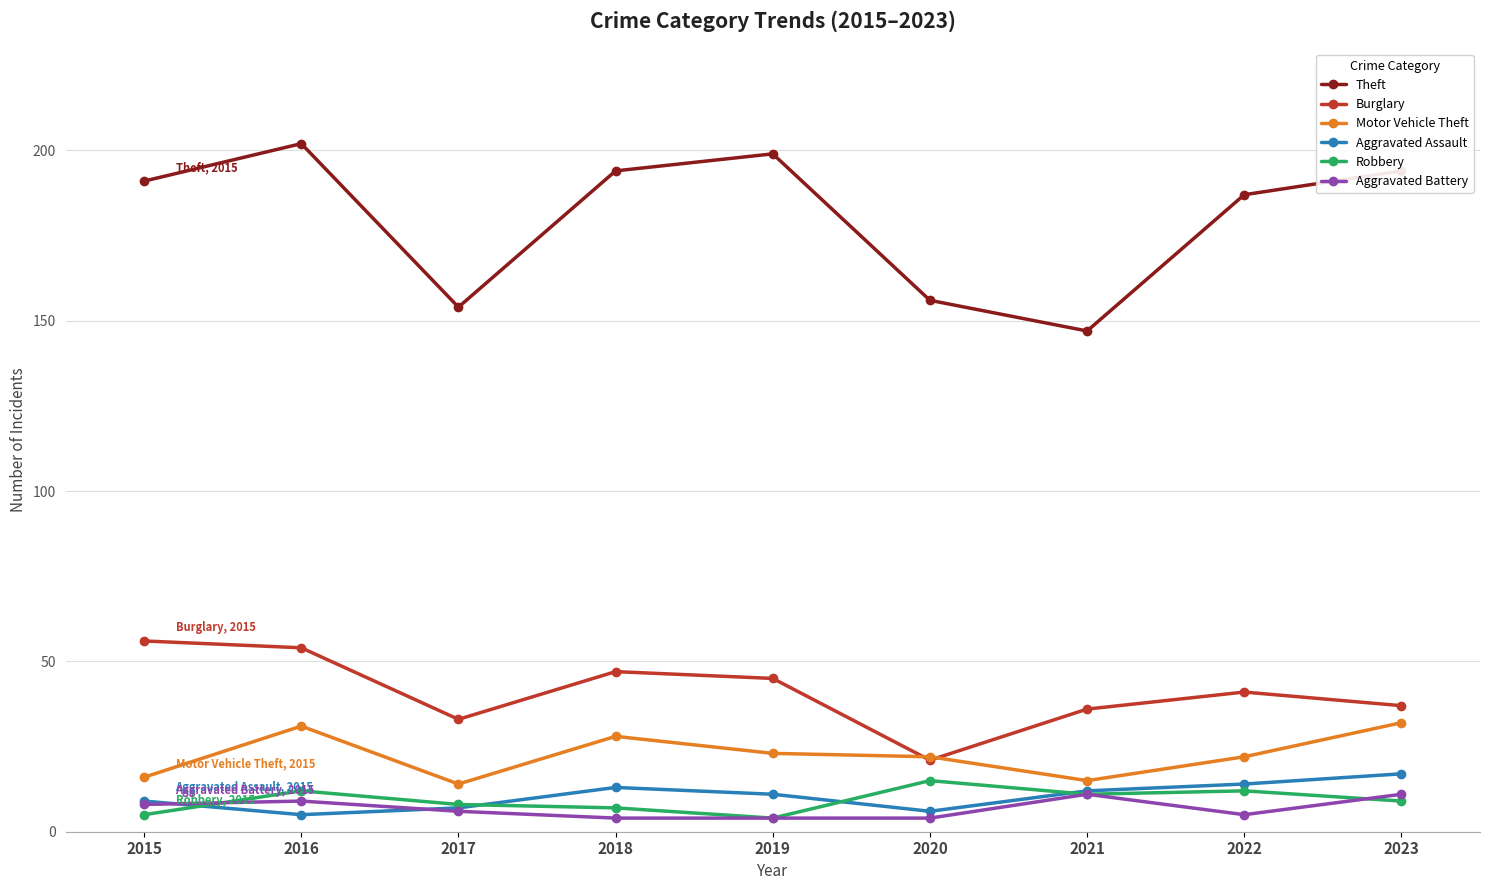

Reading left to right, extract all data points from this chart.

Theft: 2015=191	2016=202	2017=154	2018=194	2019=199	2020=156	2021=147	2022=187	2023=194
Burglary: 2015=56	2016=54	2017=33	2018=47	2019=45	2020=21	2021=36	2022=41	2023=37
Motor Vehicle Theft: 2015=16	2016=31	2017=14	2018=28	2019=23	2020=22	2021=15	2022=22	2023=32
Aggravated Assault: 2015=9	2016=5	2017=7	2018=13	2019=11	2020=6	2021=12	2022=14	2023=17
Robbery: 2015=5	2016=12	2017=8	2018=7	2019=4	2020=15	2021=11	2022=12	2023=9
Aggravated Battery: 2015=8	2016=9	2017=6	2018=4	2019=4	2020=4	2021=11	2022=5	2023=11